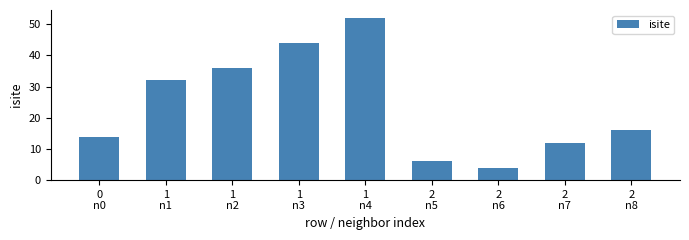

Where does the data first go above 16?

1
n1